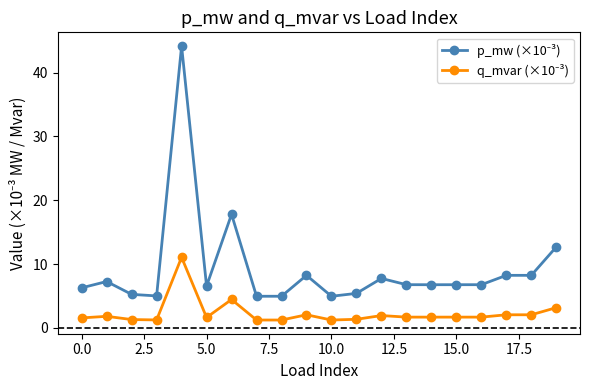

What is the greatest value displayed?

44.2